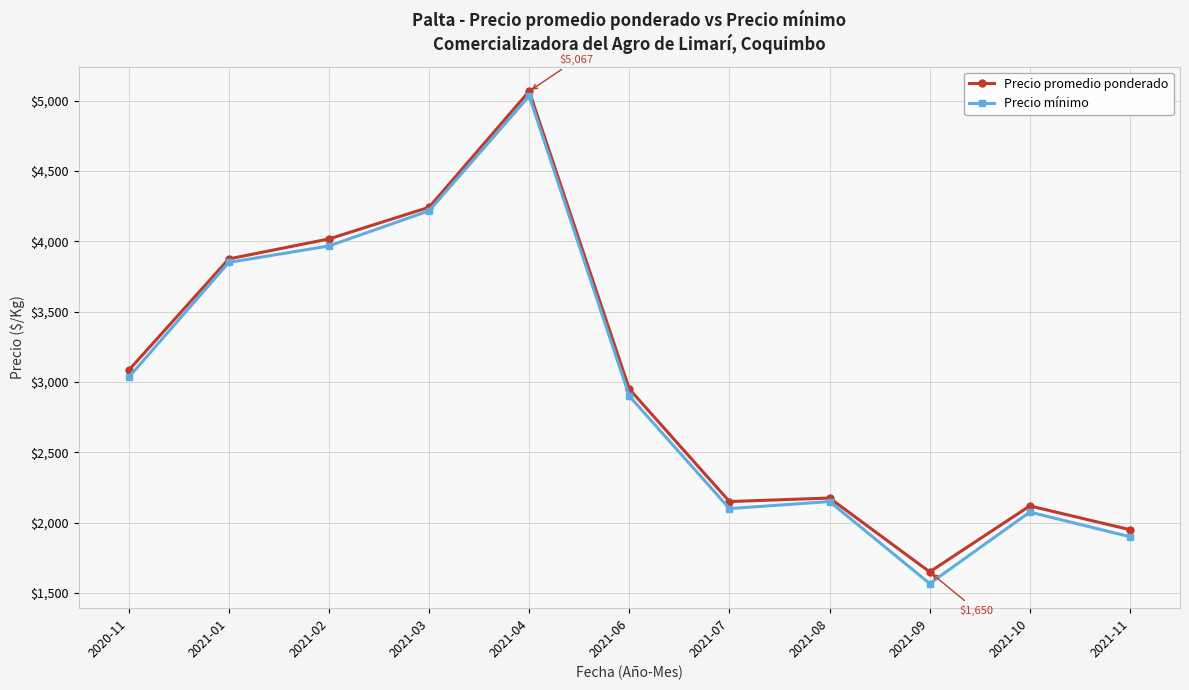

How many series are shown in this chart?

2